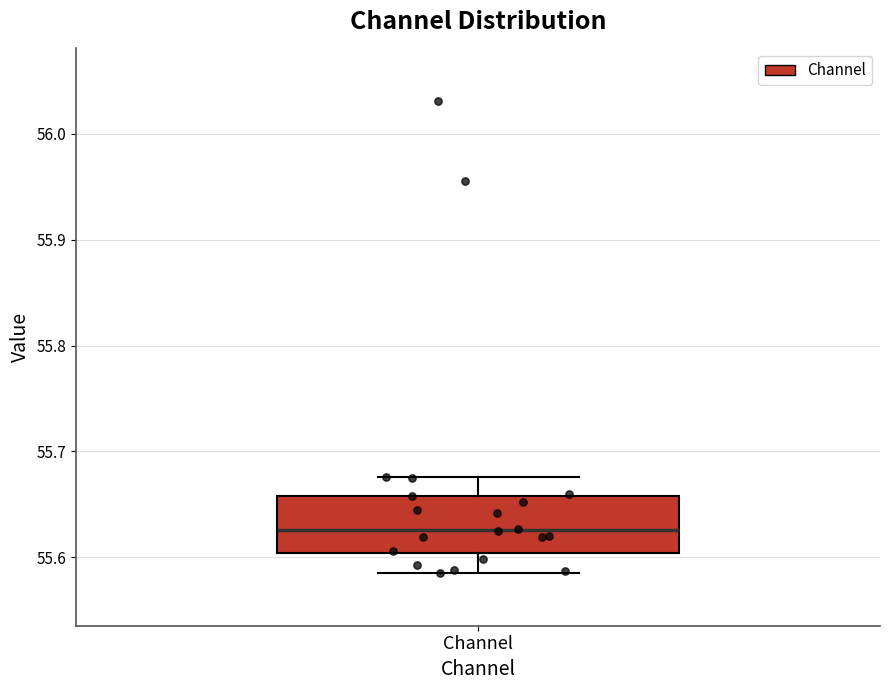

Where does the median line of the box for Channel sit on the y-axis? The values are not printed on the chart, so give them approximately, as read against the axis.

55.63